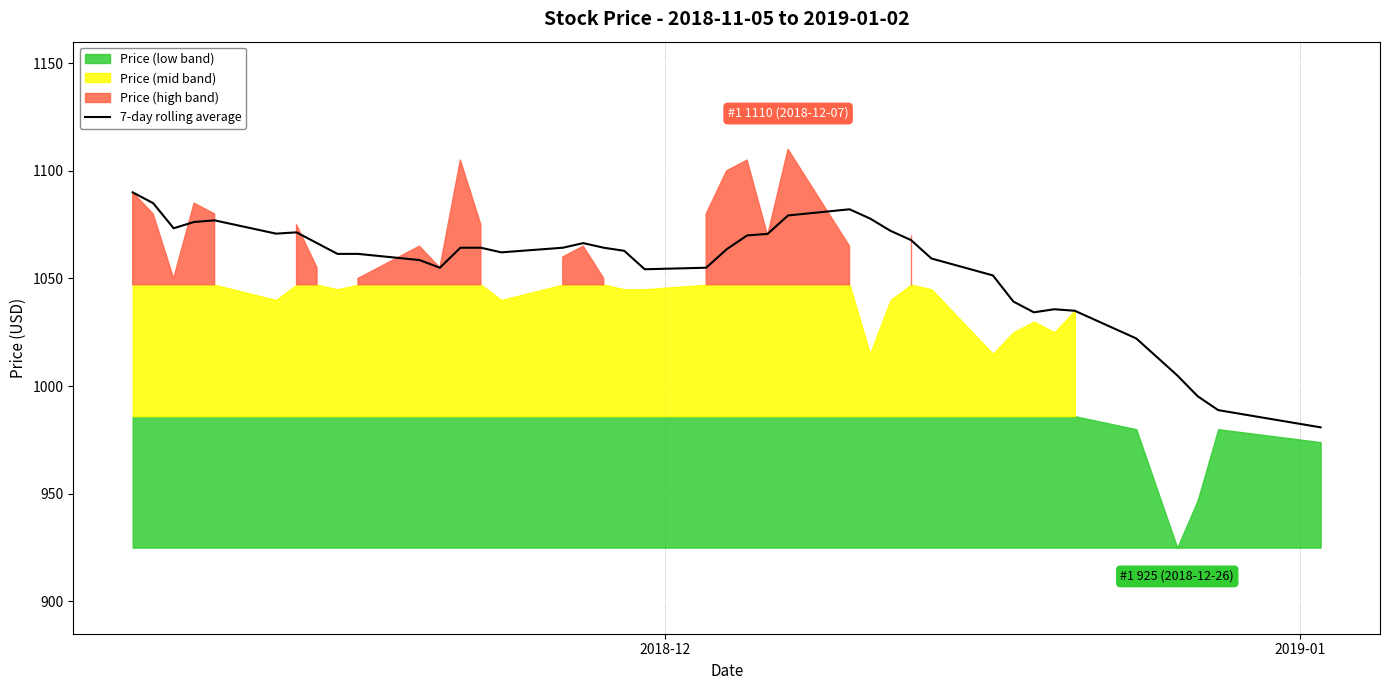

What is the lowest value of the 7-day rolling average series?

980.9